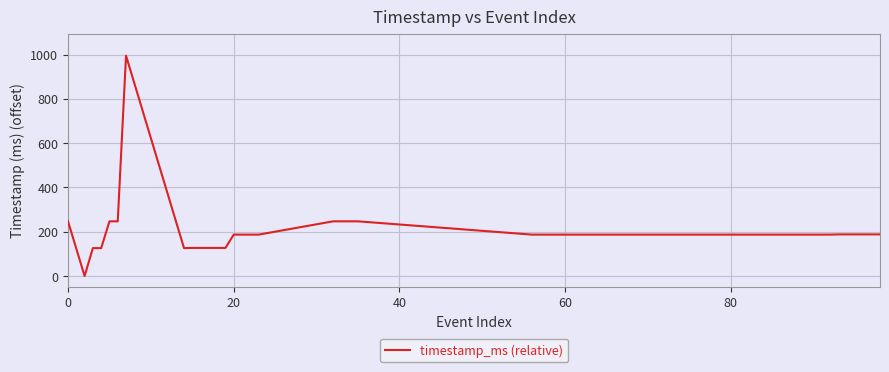

What is the greatest value displayed?

995